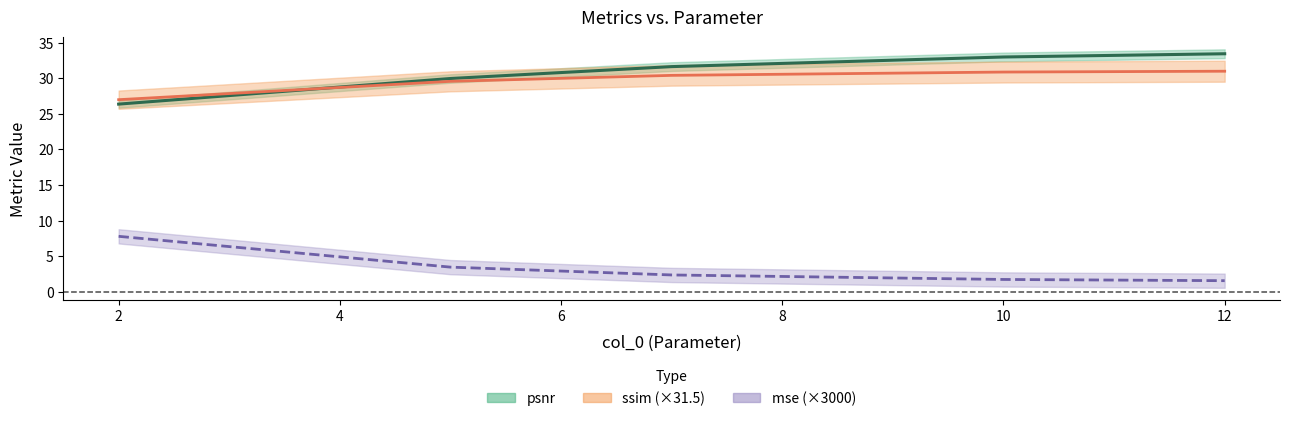

True or false: ssim (mid) and mse (scaled) intersect in this chart.

False